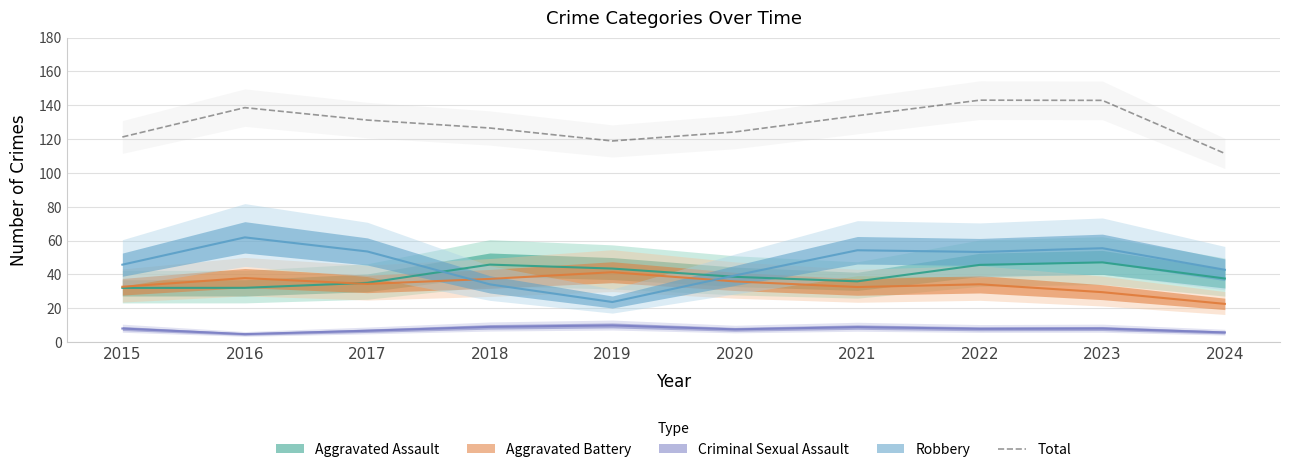

What is the ratio of the value at 2022 to the value at 2017?

1.1